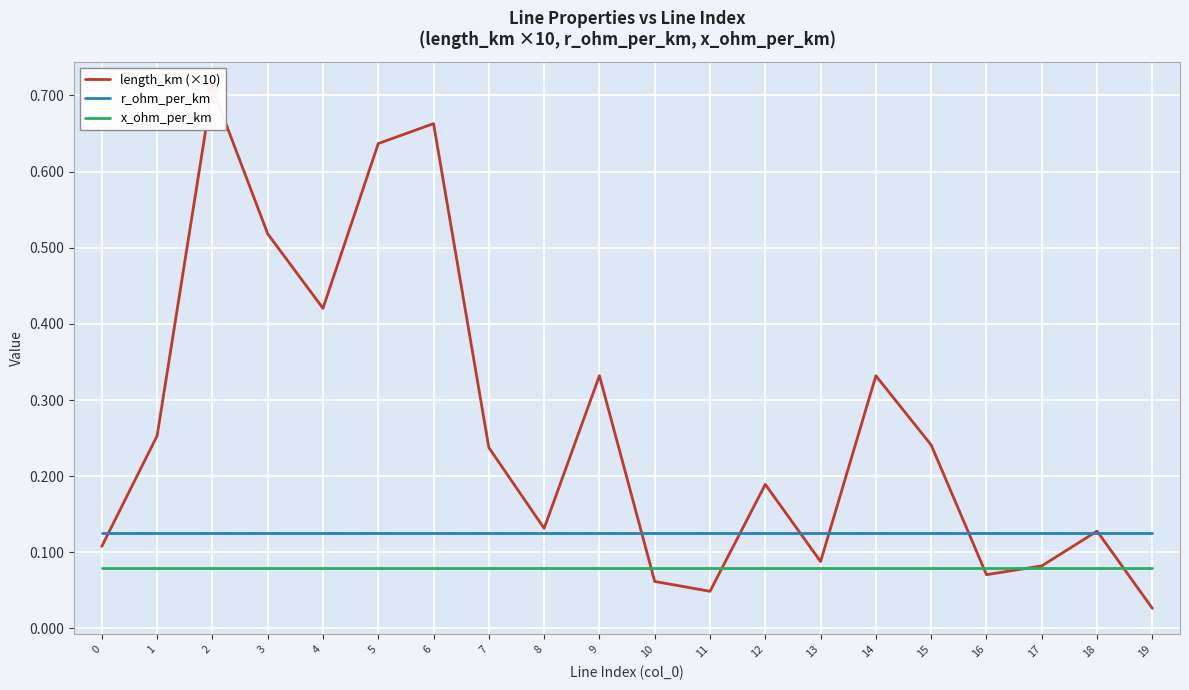

Is it true that r_ohm_per_km equals 0.0 at 11?

False